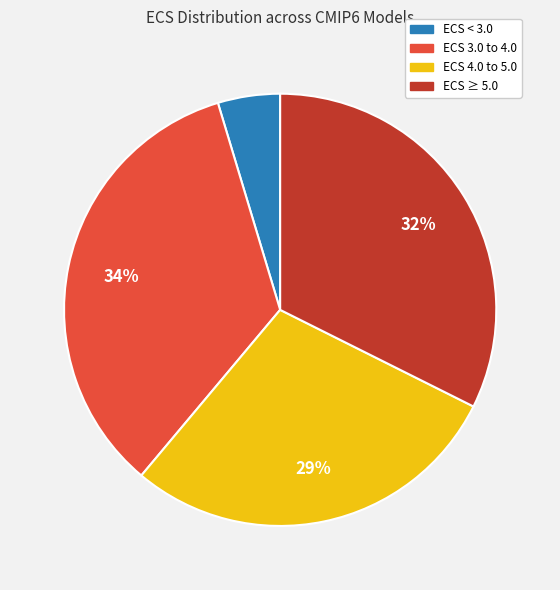

Is there any slice that represents more than half of the pie?

No